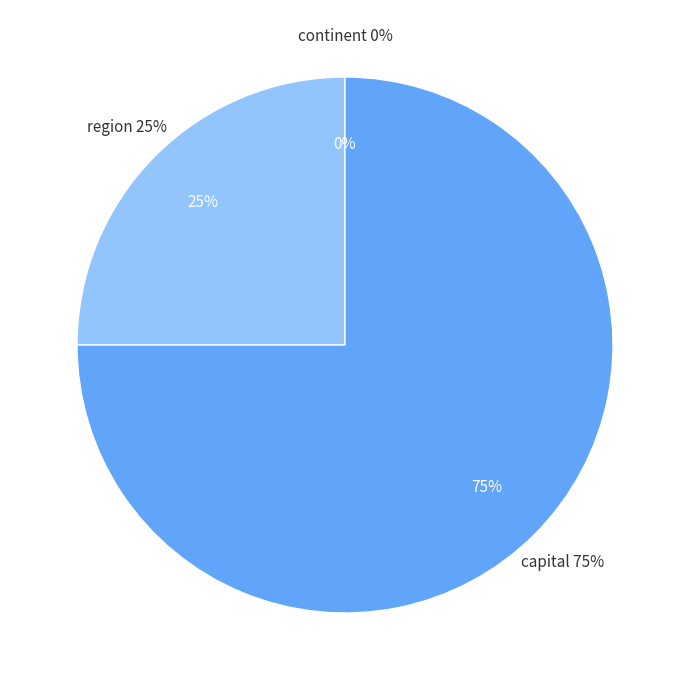

Which has a higher value, continent or capital?

capital